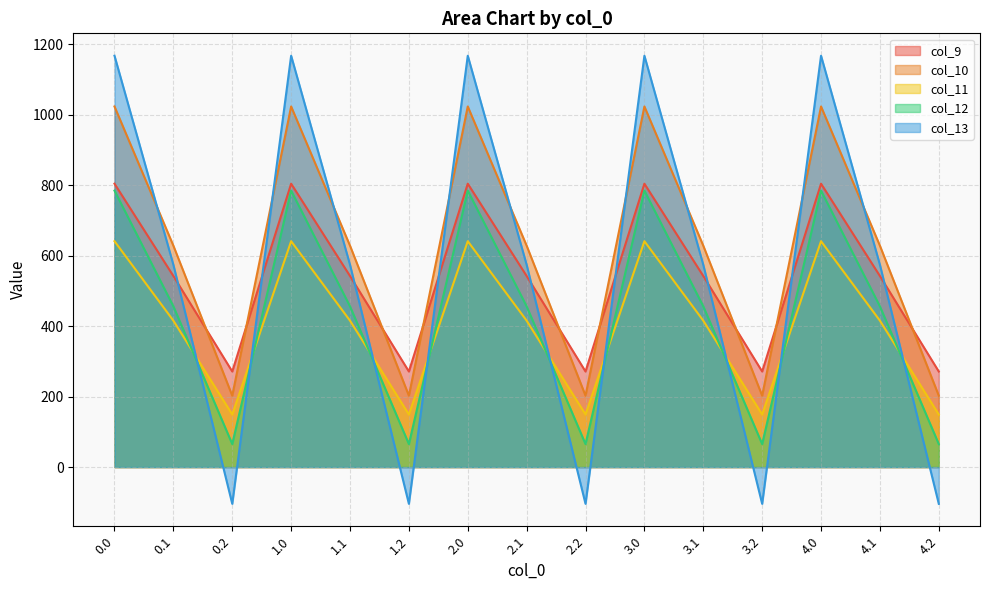

Reading right to left, what are all the values shown in this chart?

col_9: 4.2=271.1	4.1=542.1	4.0=804.0	3.2=271.1	3.1=542.1	3.0=804.0	2.2=271.1	2.1=542.1	2.0=804.0	1.2=271.1	1.1=542.1	1.0=804.0	0.2=271.1	0.1=542.1	0.0=804.0
col_10: 4.2=202.5	4.1=628.1	4.0=1023.2	3.2=202.5	3.1=628.1	3.0=1023.2	2.2=202.5	2.1=628.1	2.0=1023.2	1.2=202.5	1.1=628.1	1.0=1023.2	0.2=202.5	0.1=628.1	0.0=1023.2
col_11: 4.2=149.1	4.1=415.4	4.0=640.9	3.2=149.1	3.1=415.4	3.0=640.9	2.2=149.1	2.1=415.4	2.0=640.9	1.2=149.1	1.1=415.4	1.0=640.9	0.2=149.1	0.1=415.4	0.0=640.9
col_12: 4.2=65.2	4.1=456.1	4.0=784.4	3.2=65.2	3.1=456.1	3.0=784.4	2.2=65.2	2.1=456.1	2.0=784.4	1.2=65.2	1.1=456.1	1.0=784.4	0.2=65.2	0.1=456.1	0.0=784.4
col_13: 4.2=-104.4	4.1=574.0	4.0=1167.2	3.2=-104.4	3.1=574.0	3.0=1167.2	2.2=-104.4	2.1=574.0	2.0=1167.2	1.2=-104.4	1.1=574.0	1.0=1167.2	0.2=-104.4	0.1=574.0	0.0=1167.2